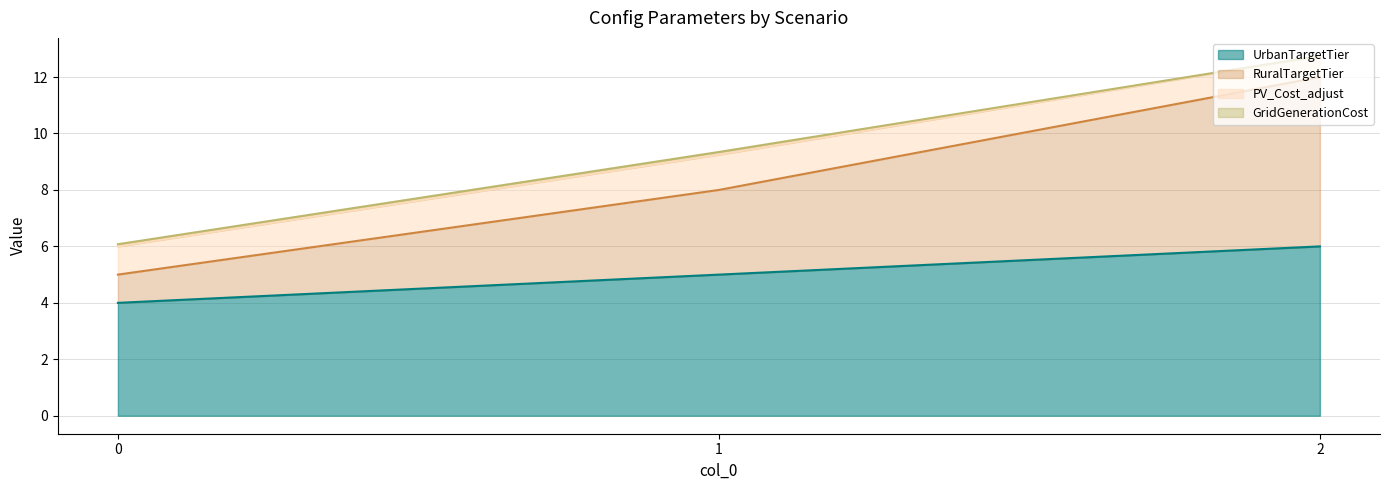

What is the difference between the maximum and minimum values in the UrbanTargetTier series?

2.0